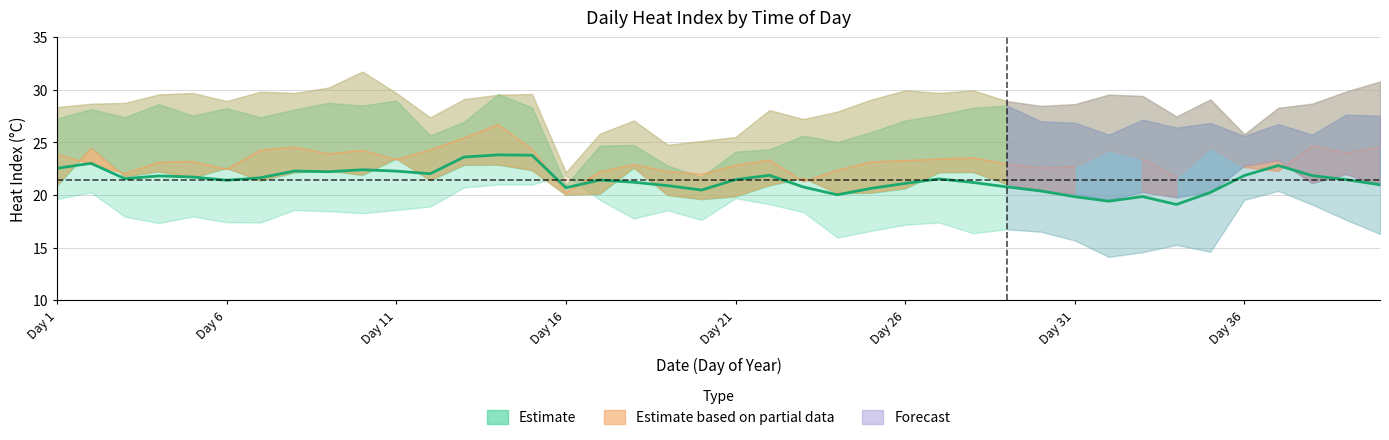

True or false: the data shows 28.6 at 16.

False